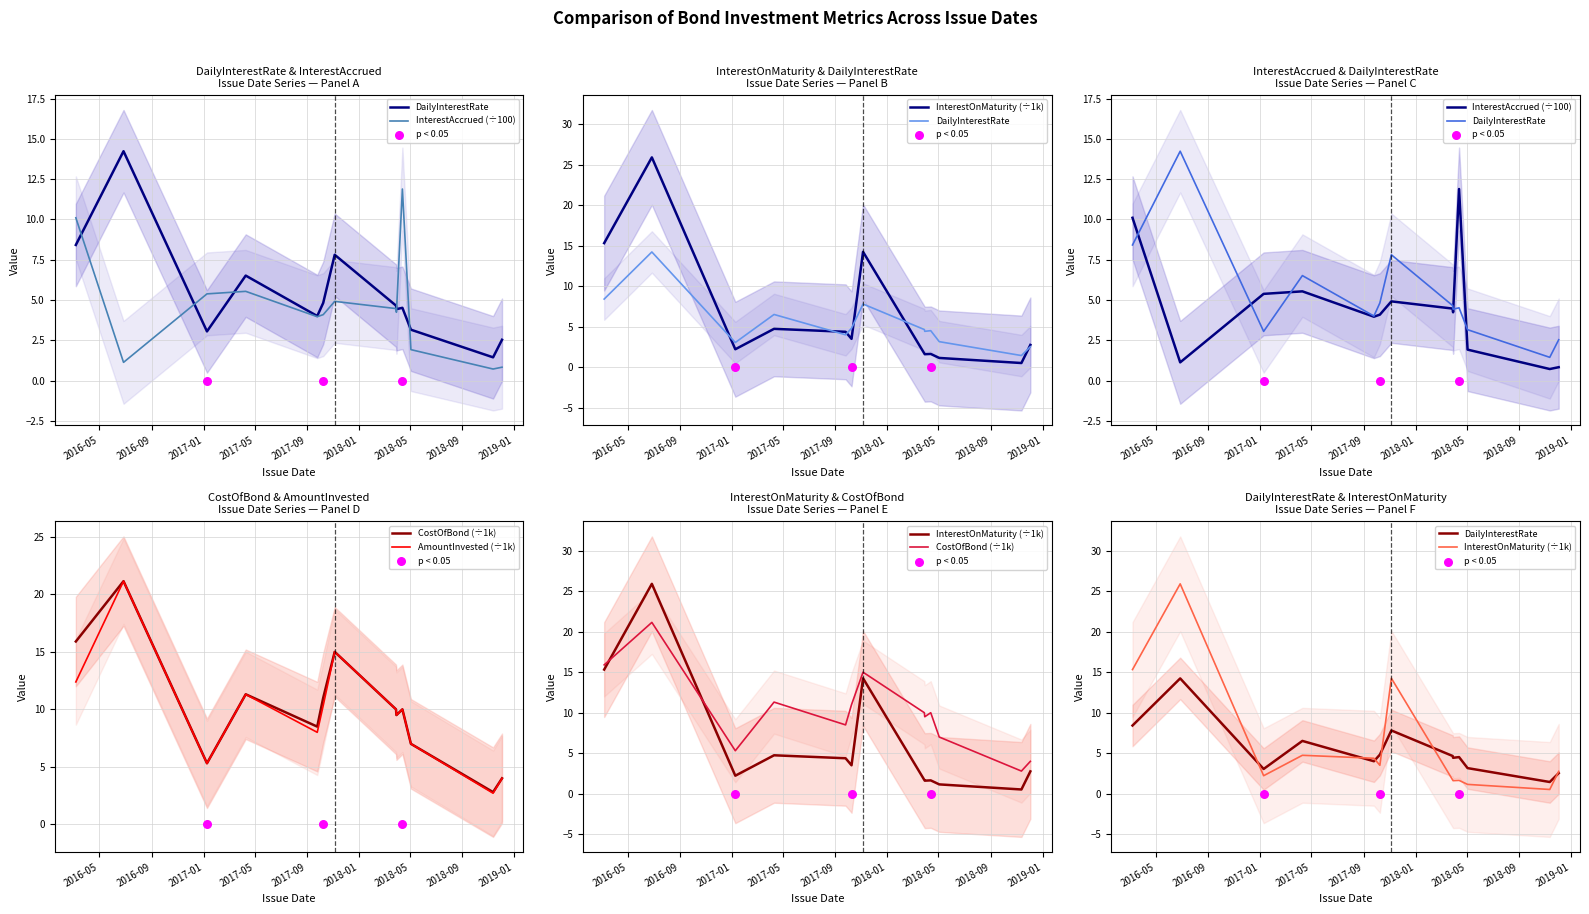

Which series has the largest total across all categories?

CostOfBond